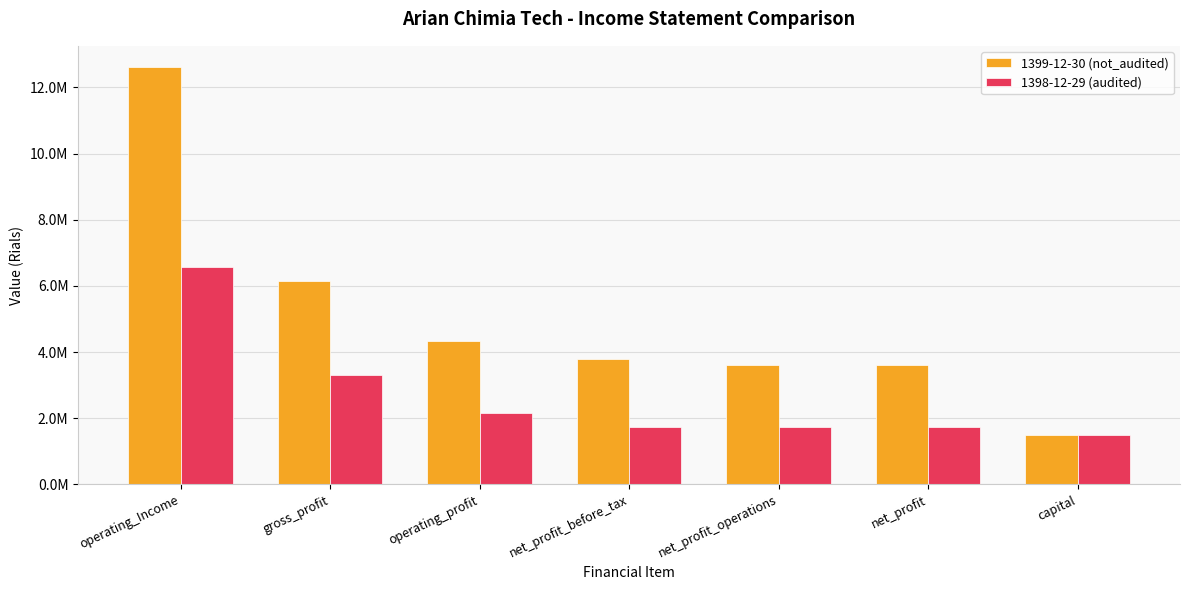

The value of 1399-12-30 (not_audited) at net_profit is 3609073. True or false?

True